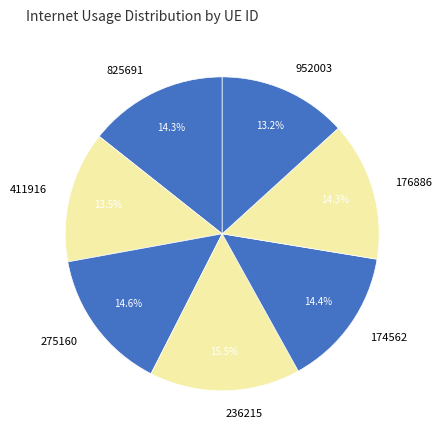

To the nearest percent, what portion does 176886 represent?

14%